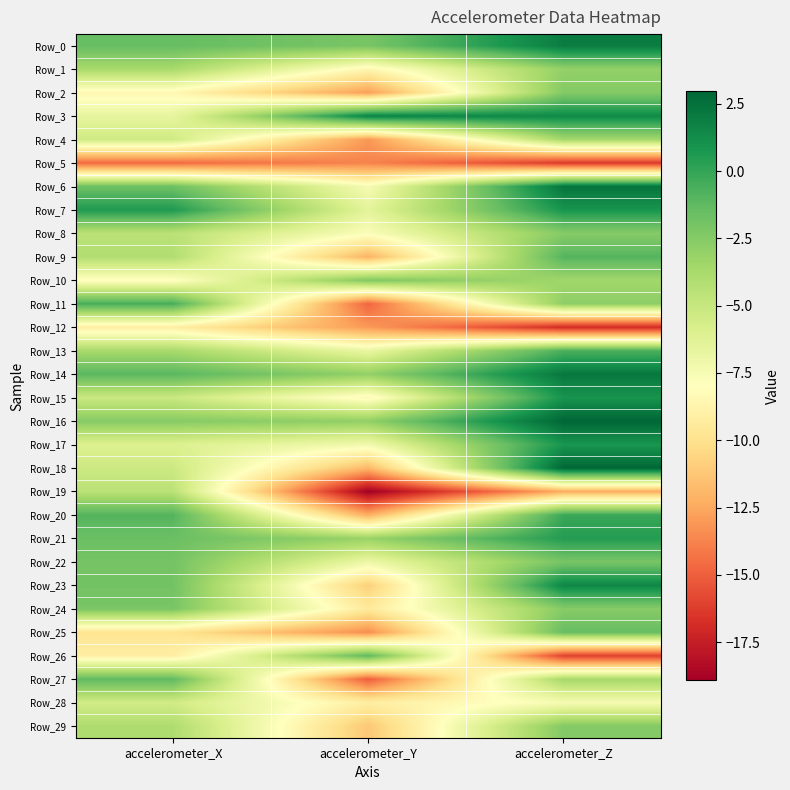

Which has a higher value, accelerometer_Y or accelerometer_X?

accelerometer_X